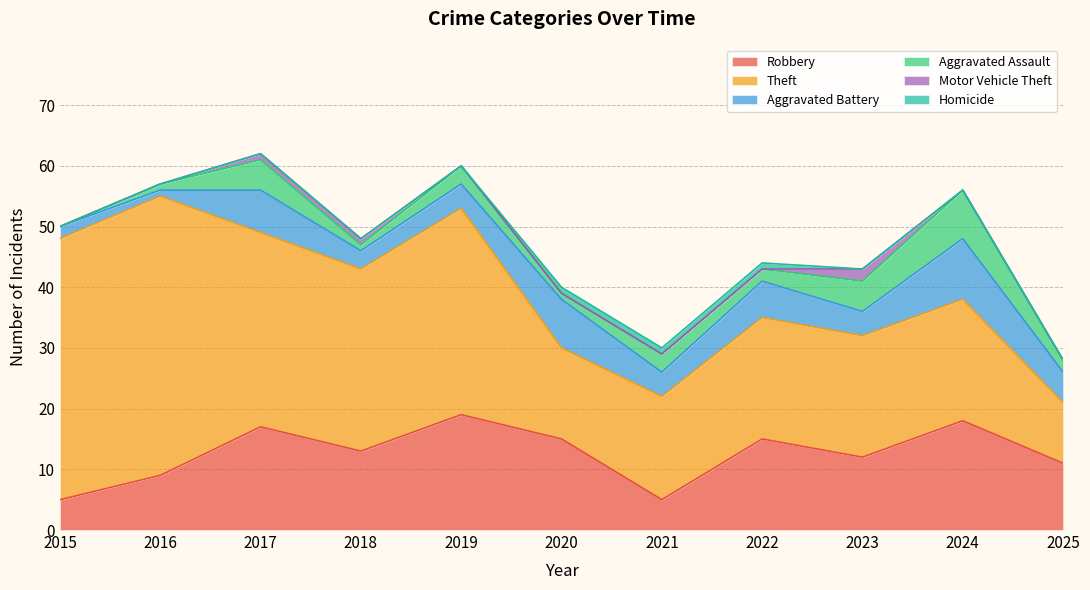

Which series has the largest range (max minus min)?

Theft